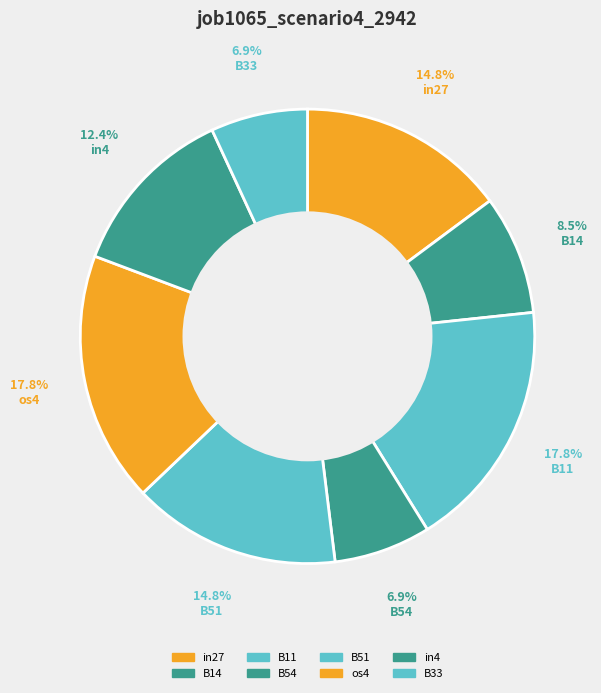

Count the number of slices in the pie.

8